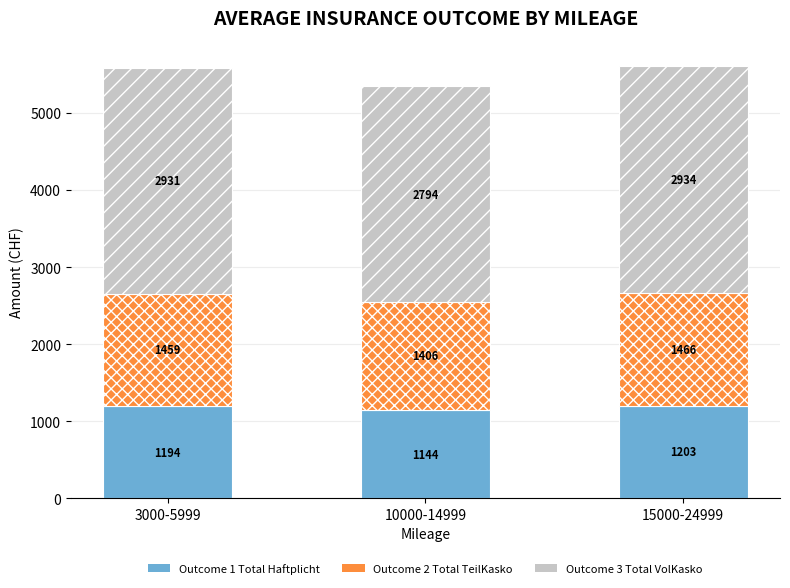

At which label is Outcome 1 Total Haftplicht closest to 1173?

3000-5999